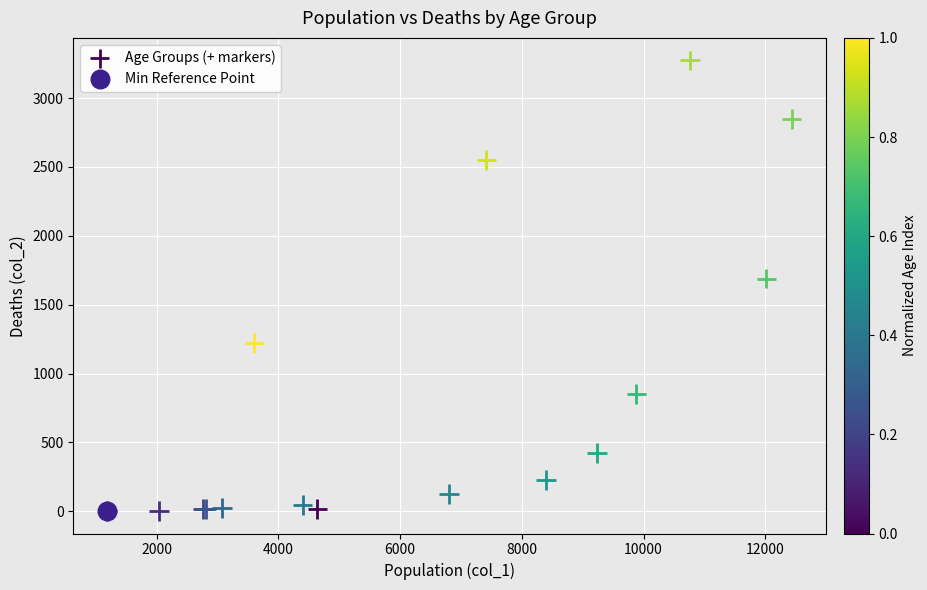

What are all the series names shown in the legend?

Age Groups (+ markers), Min Reference Point